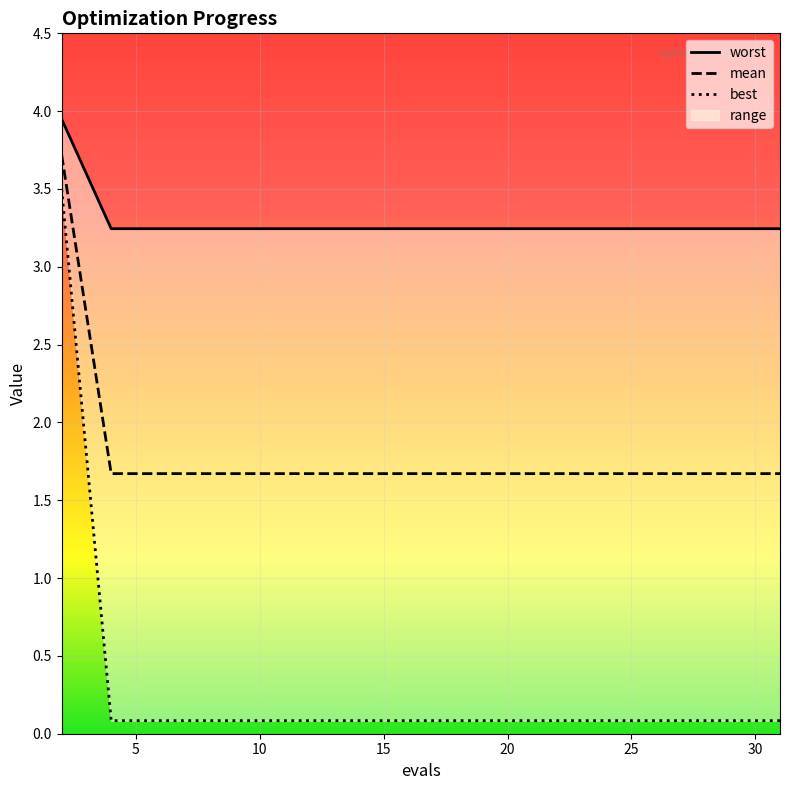

What are all the series names shown in the legend?

mean, best, worst